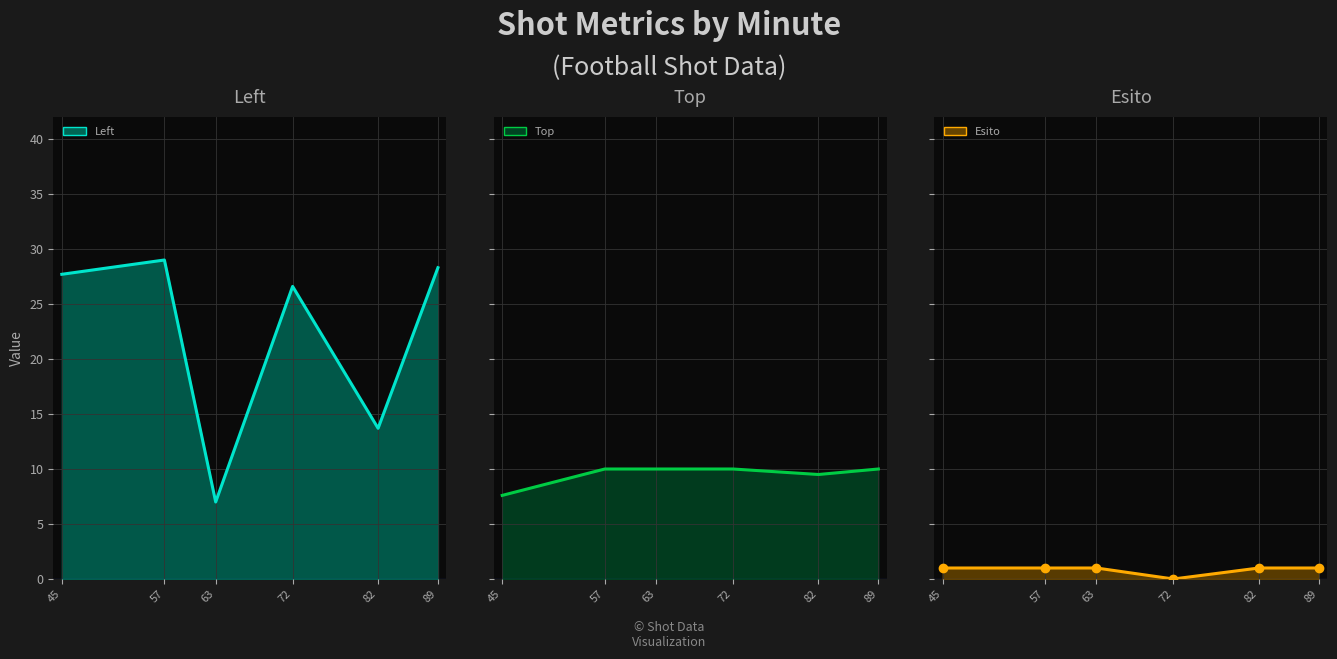

What is the spread (max minus min) of values at 63?

9.0